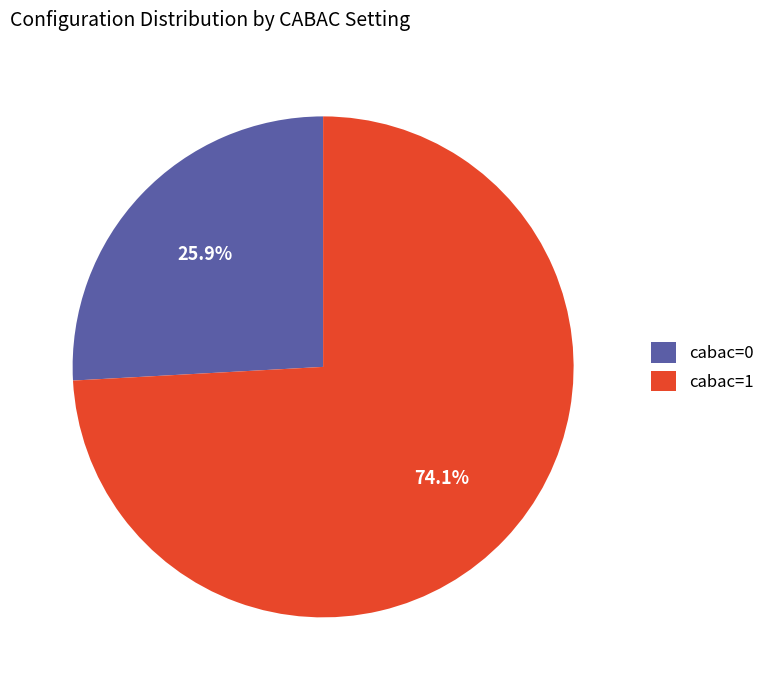

How many segments does this pie chart have?

2